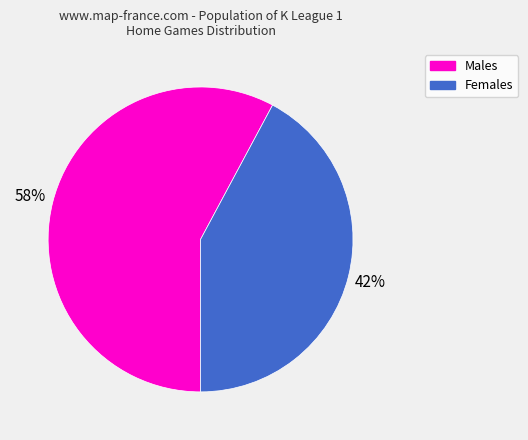

Is there a majority slice in this chart?

Yes